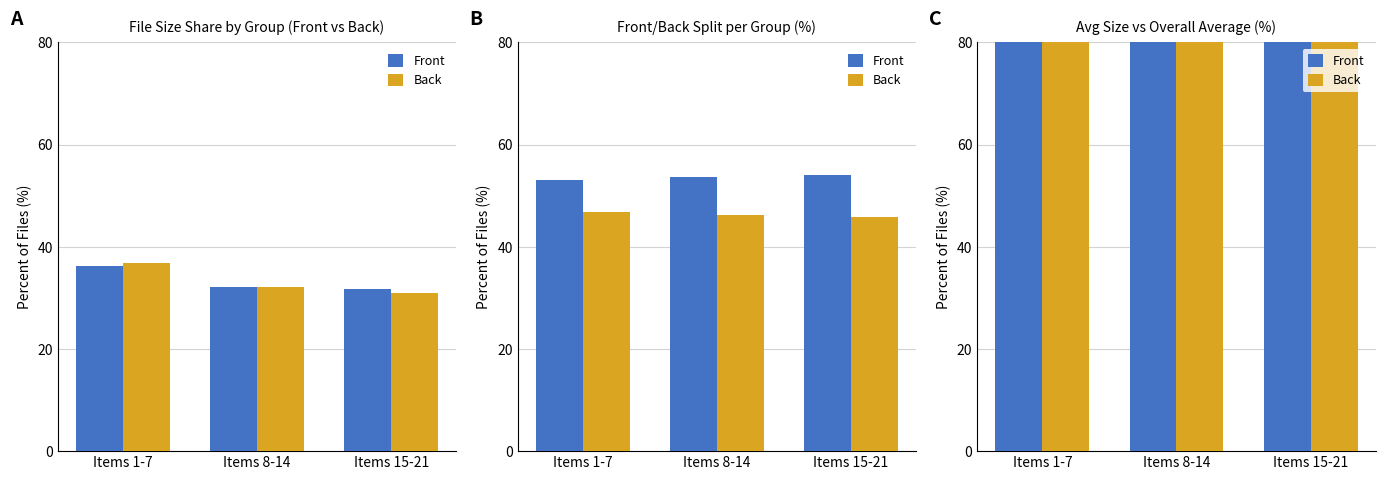

What position from the left is Items 8-14?

2